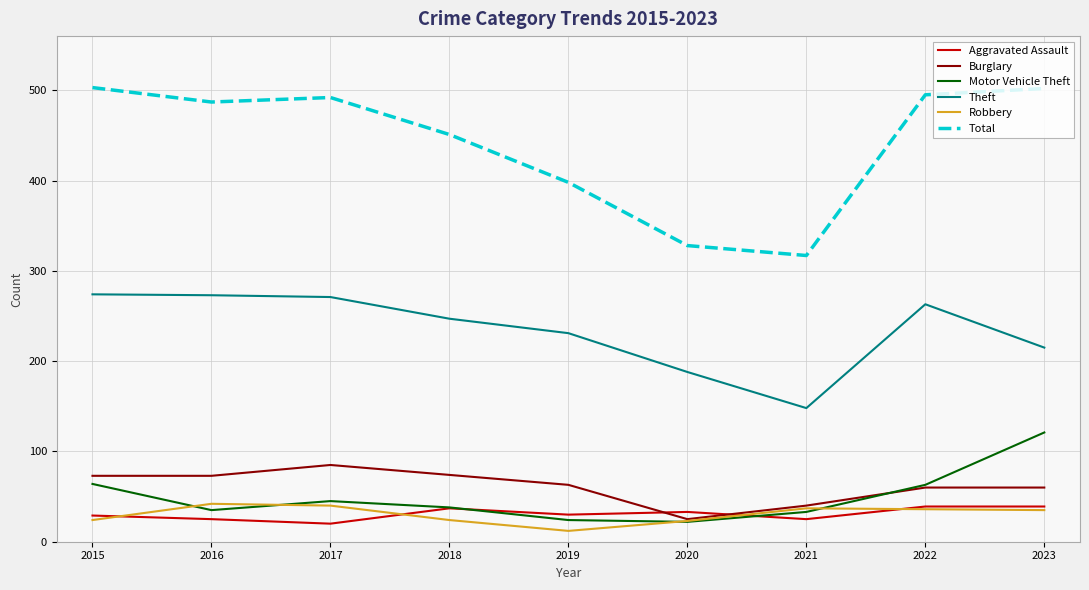

How many distinct data groups are displayed?

6